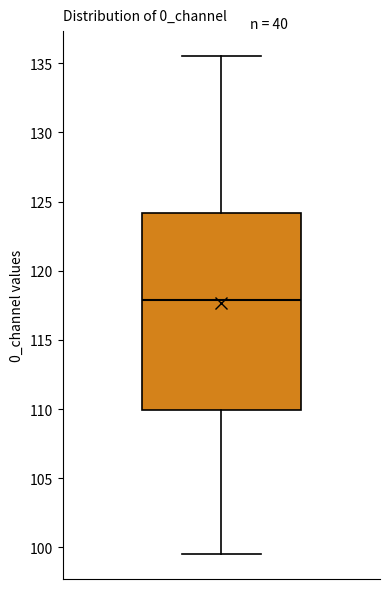

Transcribe this box plot: give where the median line is, the range the box spans, and where the two whiskers end, as read against the y-axis. The values are not printed on the chart, so give them approximately, as read against the axis.

median 118.0, box 110.0 to 124.0, whiskers 99.5 to 135.5